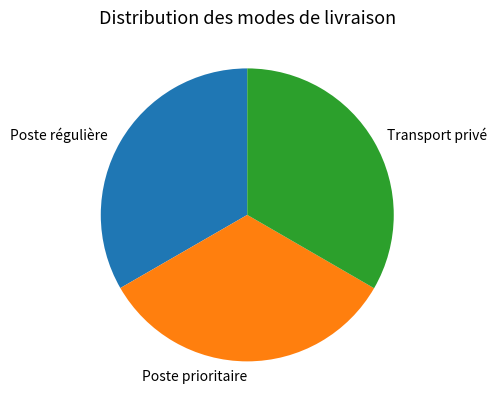

Approximately how many times larger is the value at Poste régulière compared to Poste prioritaire?

1.0